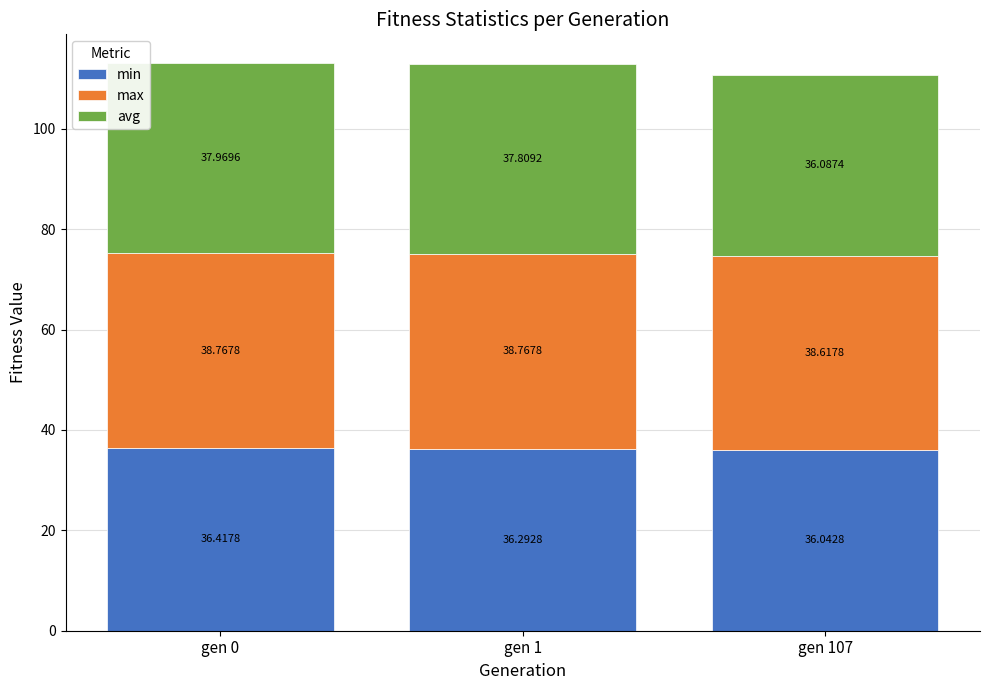

What is the difference between the min values at gen 0 and gen 107?

0.4